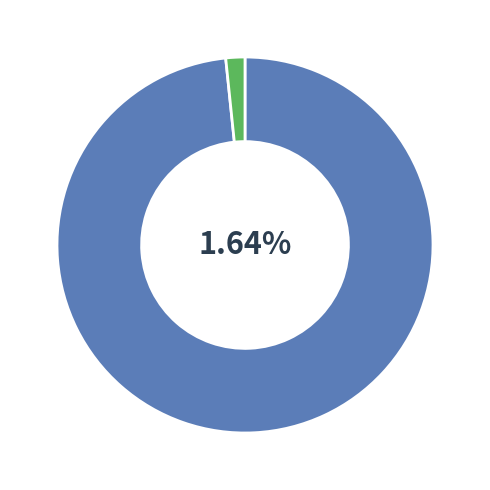

How much of the chart is everything except in27?

98.4%